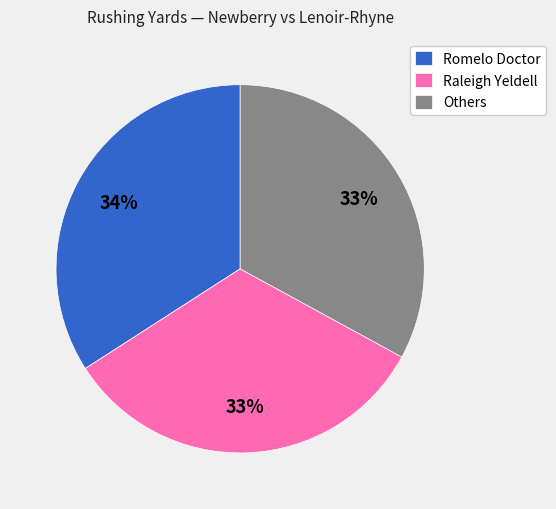

How many segments does this pie chart have?

3